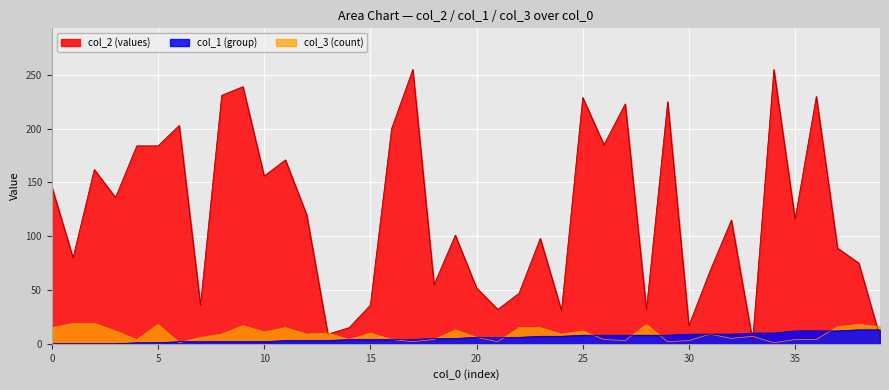

Where do col_2 and col_3 first cross each other?

12 and 13